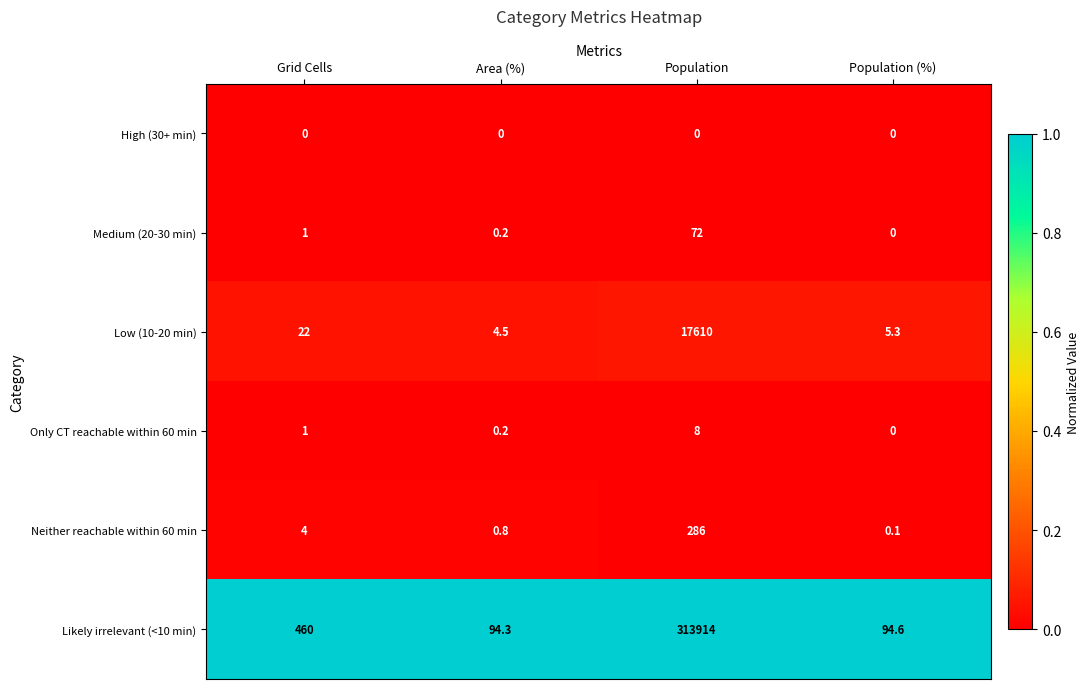

At which category is the sum across all series the highest?

Population